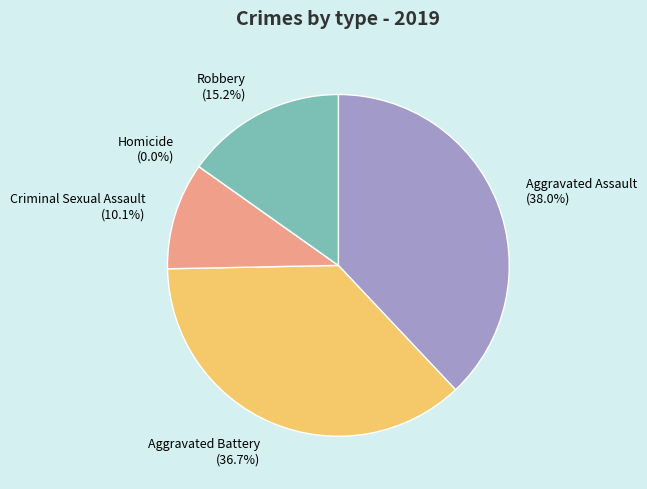

Combined, what portion of the pie is Homicide and Aggravated Assault?

38.0%